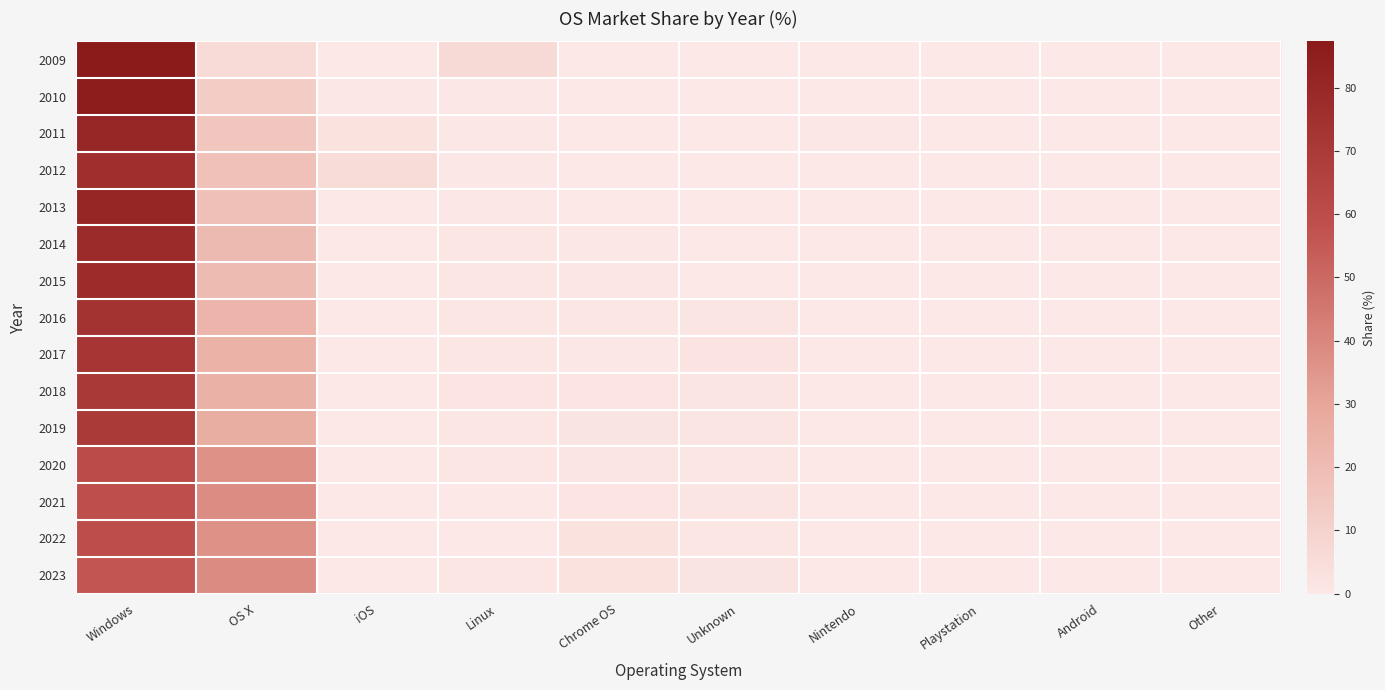

Which label corresponds to the largest value in the chart?

Windows